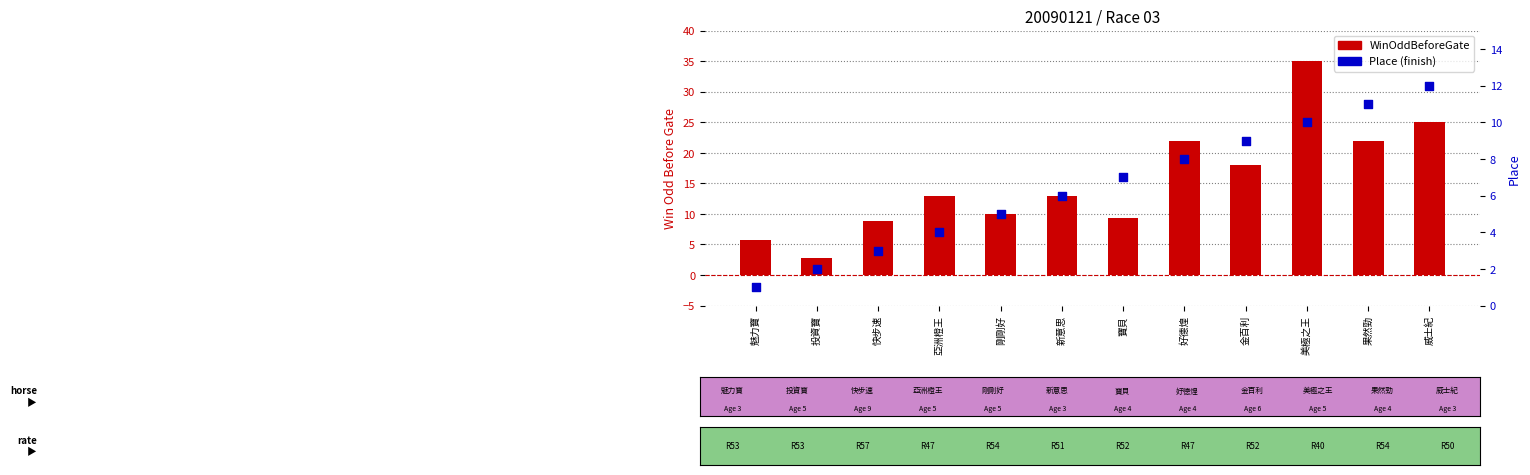

Which series has the widest spread of Y values?

WinOddBeforeGate